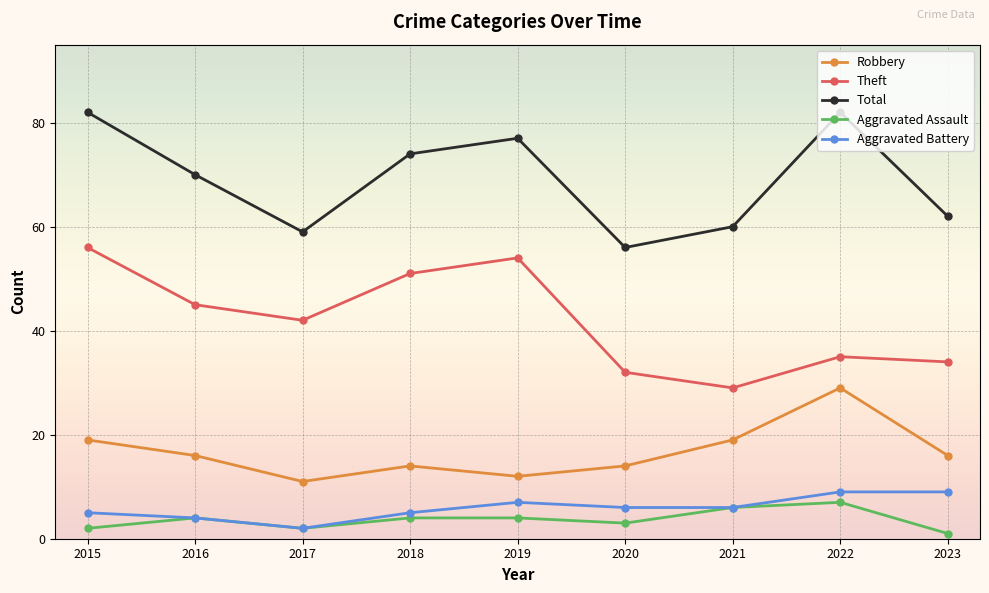

Does the chart display data point markers on the line(s)?

Yes